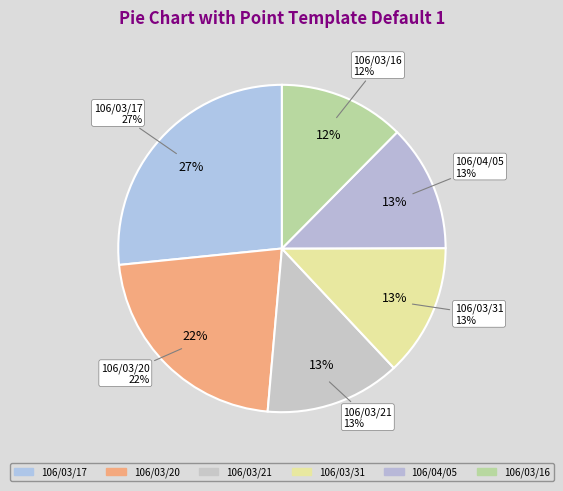

Which category has the biggest portion of the pie?

106/03/17